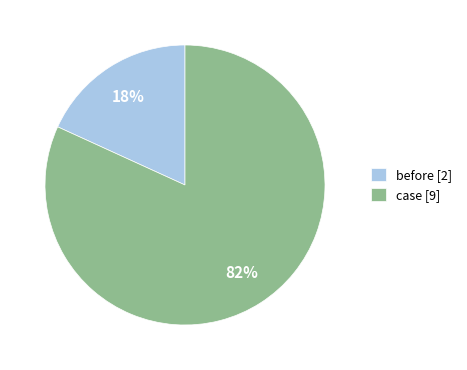

Do case and before together represent more than half of the pie?

Yes